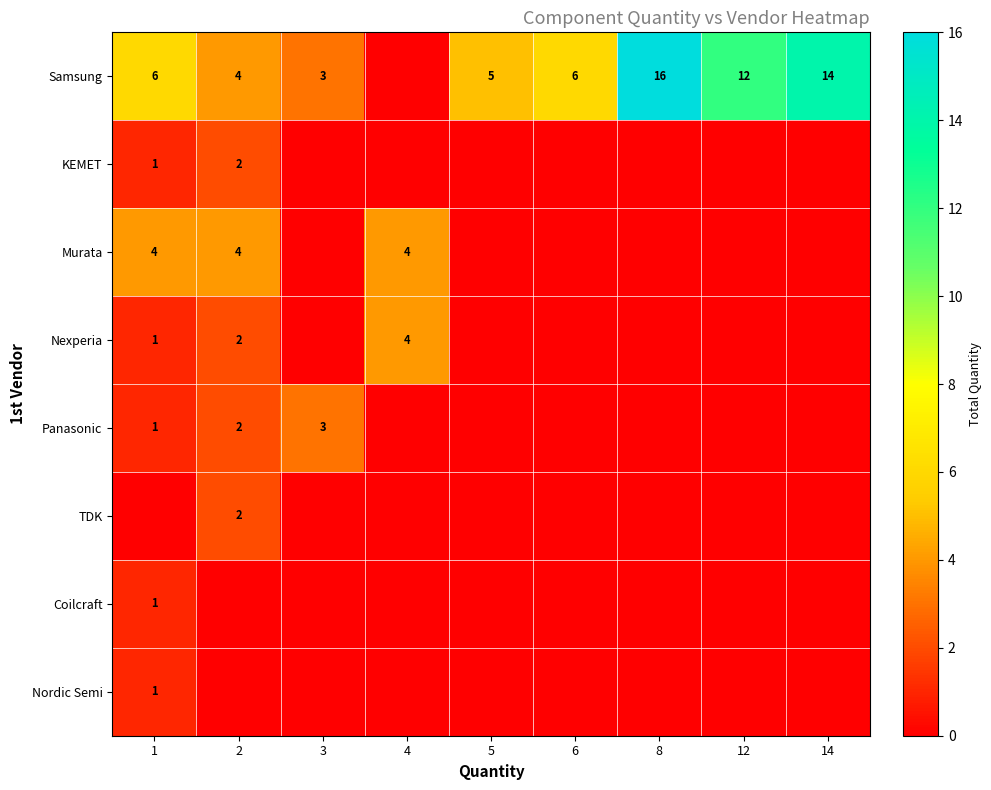

What is the sum of the Samsung values at 12 and 6?

18